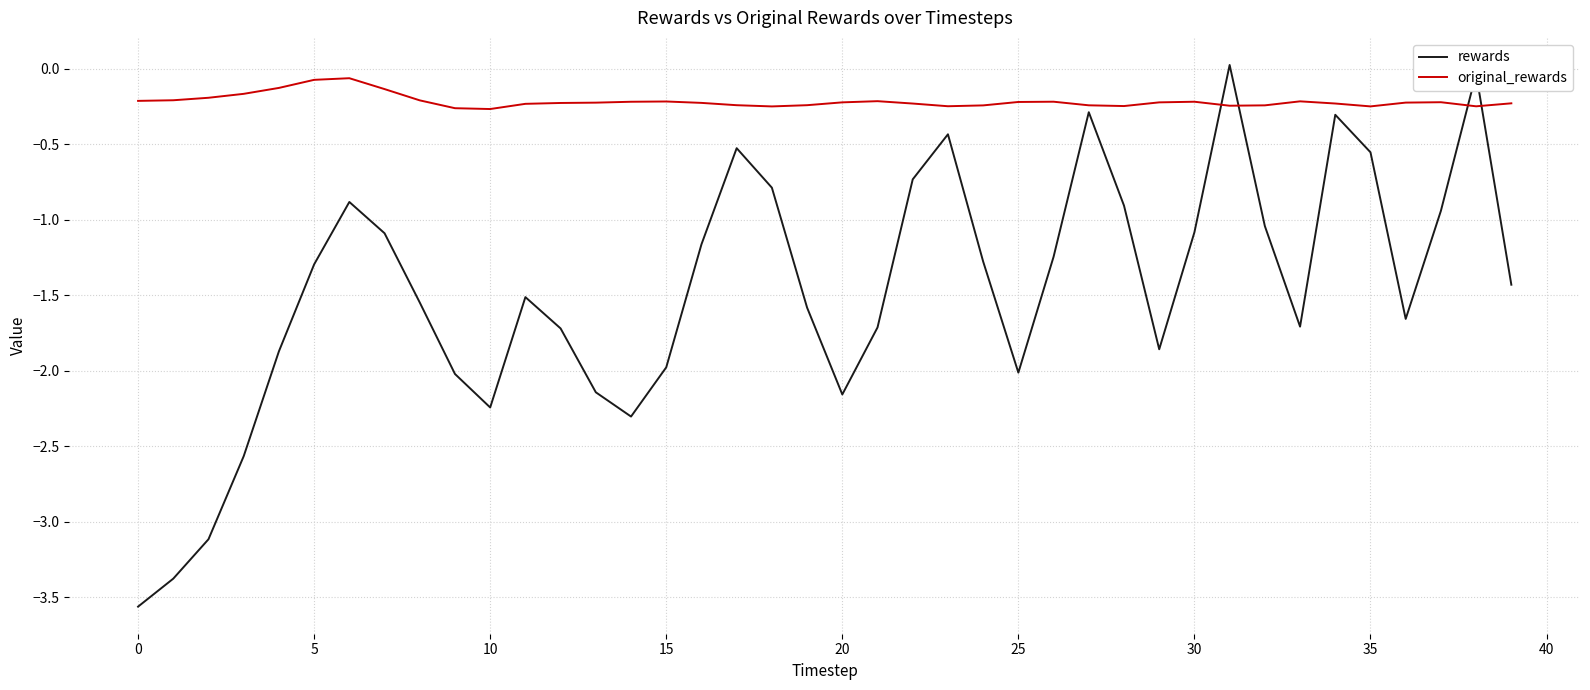

What is the difference between the maximum and minimum values in the rewards series?

3.6